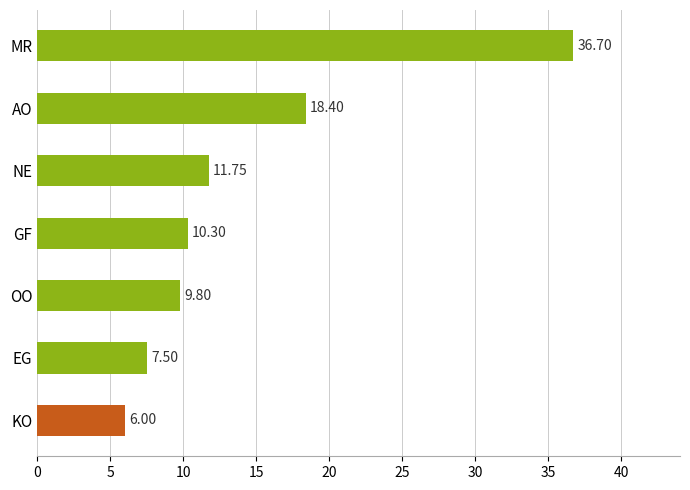

Approximately how many times larger is the value at KO compared to AO?

0.3